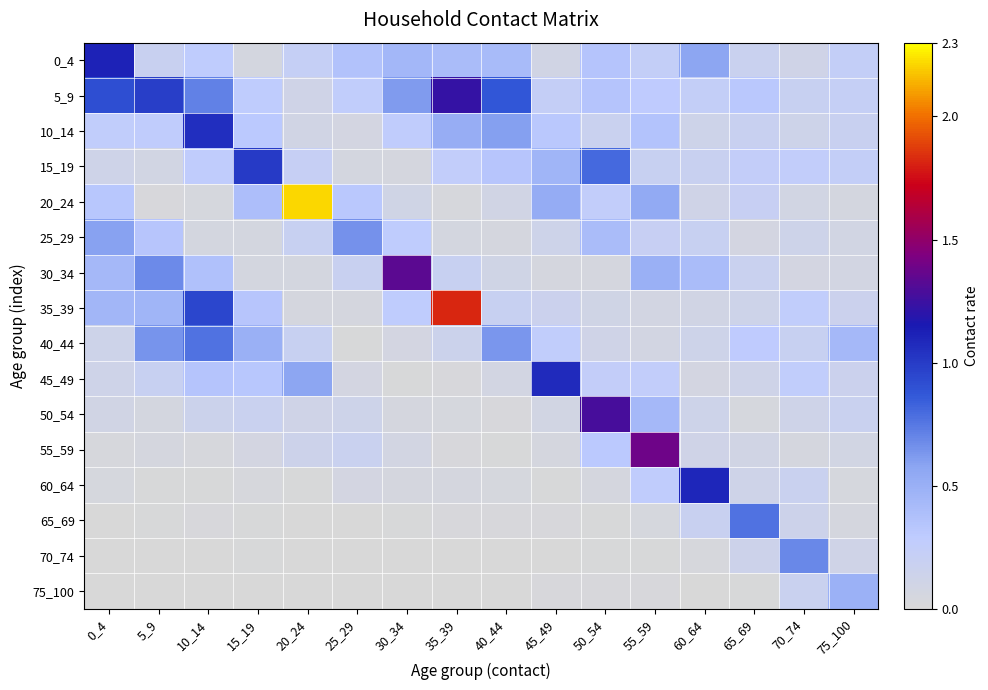

At how many categories does at least one series exceed 2?

1